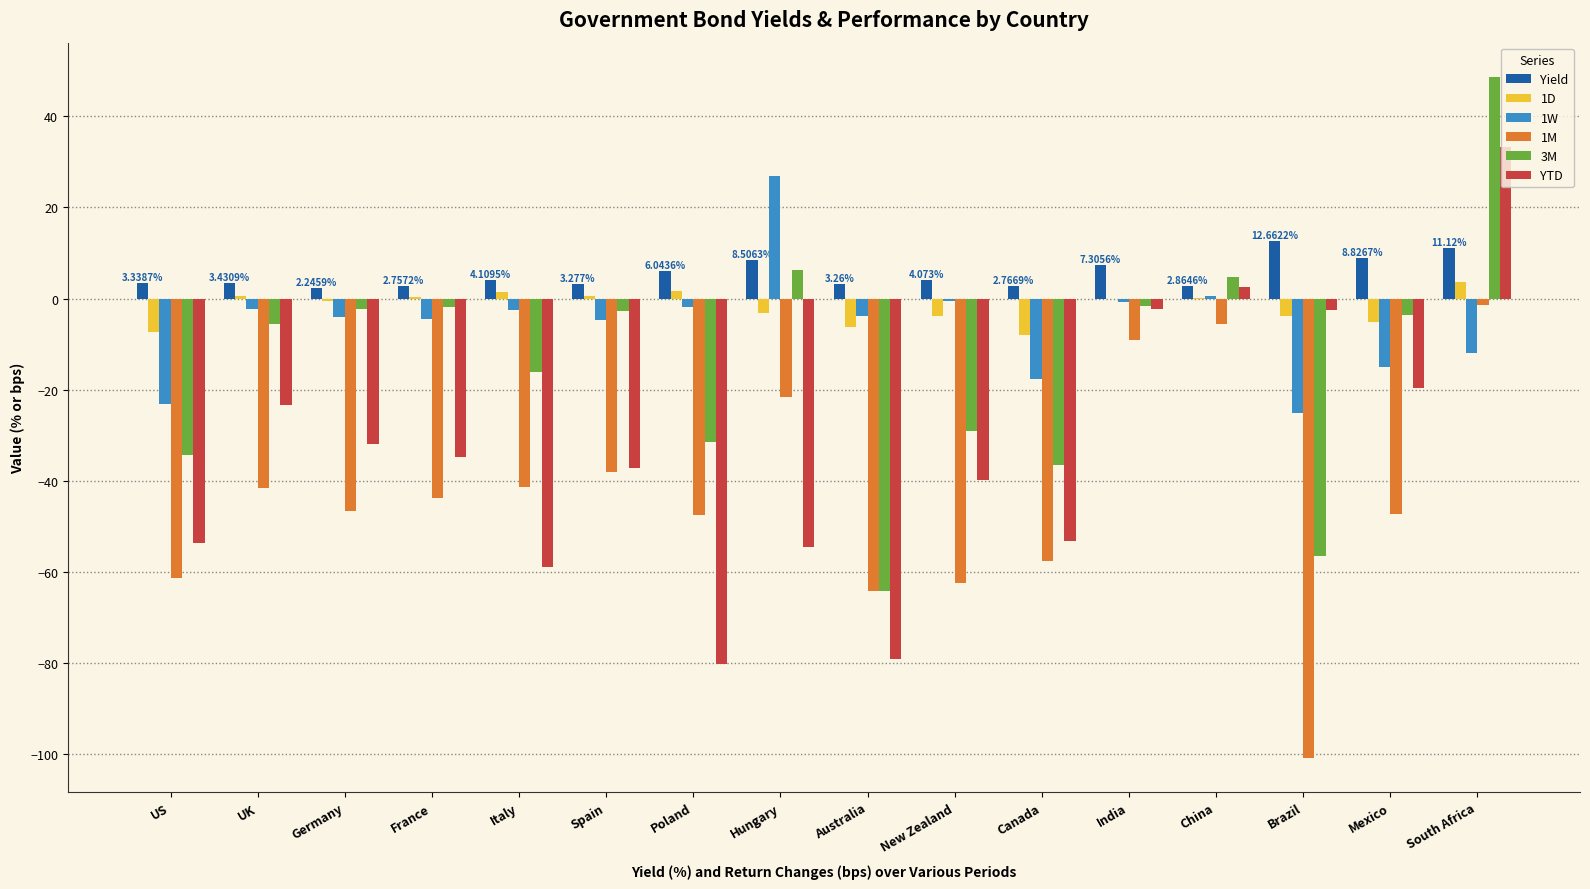

Which series changed the most between Hungary and India?

YTD